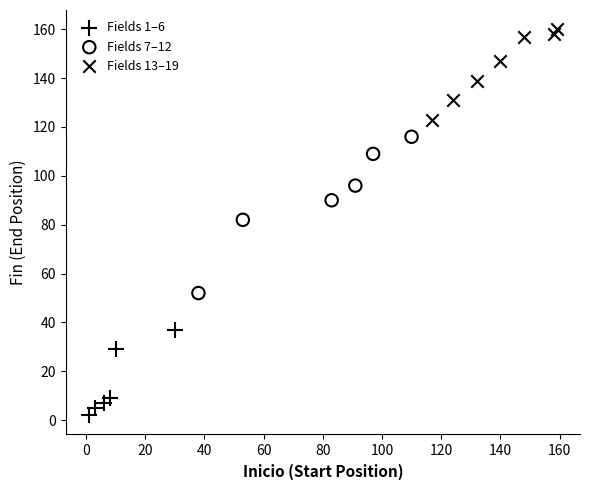

Which series has the largest Y range (max minus min)?

Fields 7–12